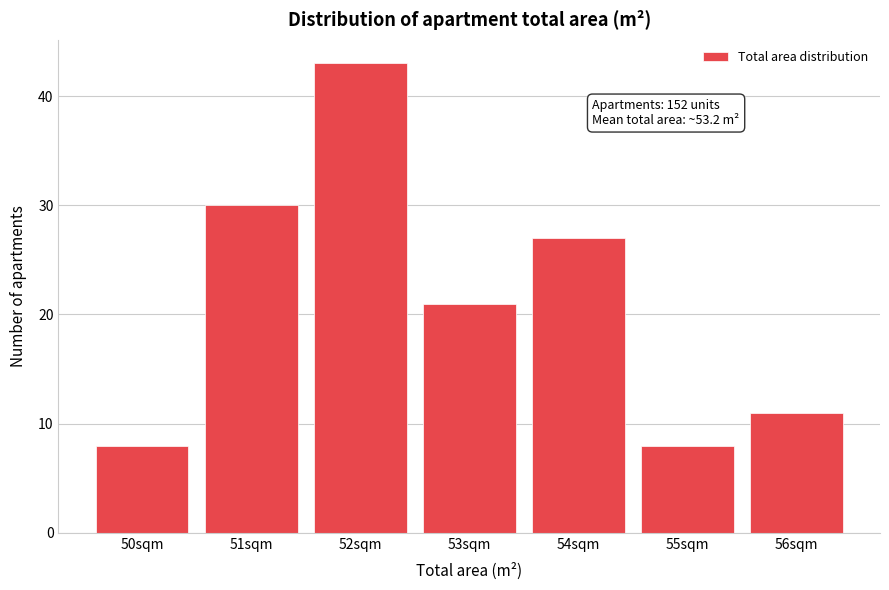

Reading left to right, what are all the values shown in this chart?

8	30	43	21	27	8	11